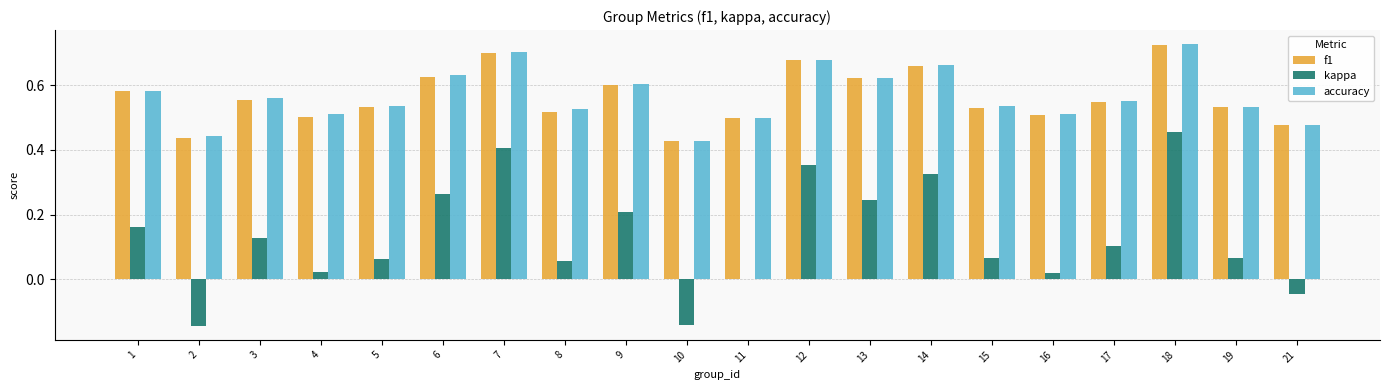

What is the total value across all series at 12?

1.7